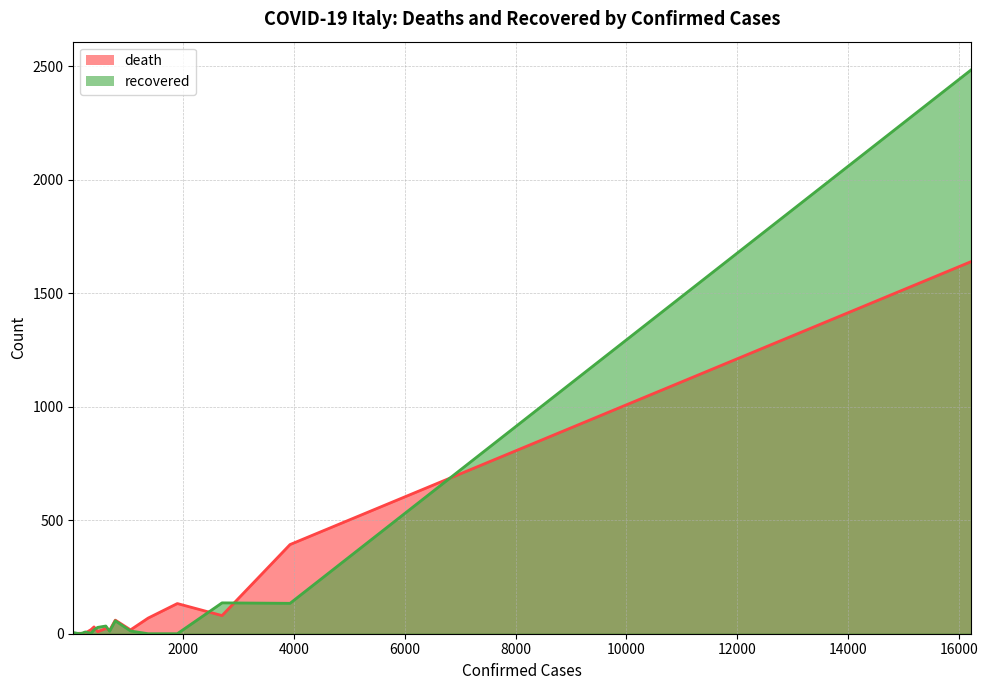

At how many categories does at least one series exceed 2059?

1